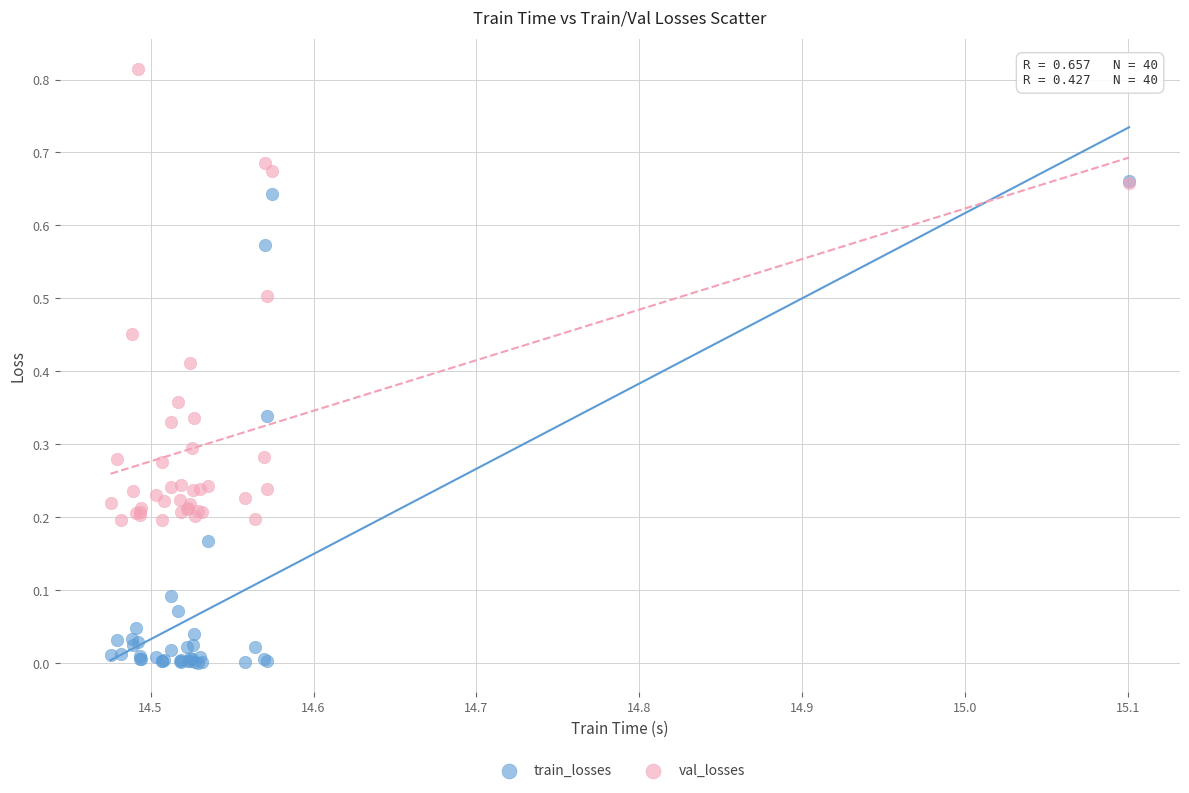

Which series contains the highest Y value?

val_losses